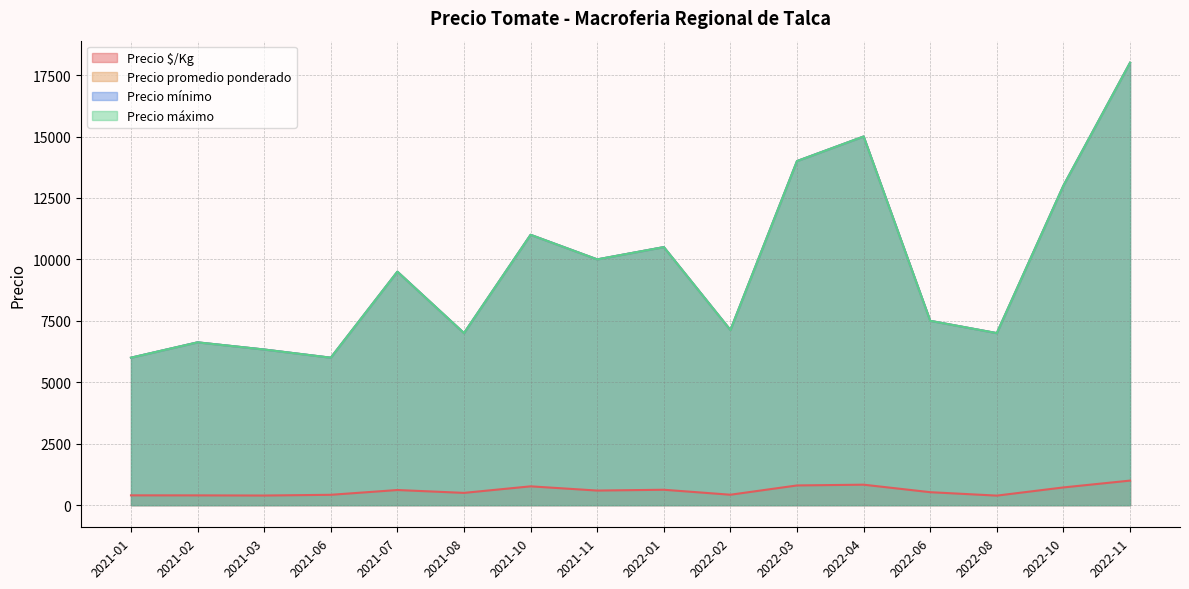

Between 2021-06-02 and 2021-08-23, which is larger?

2021-08-23